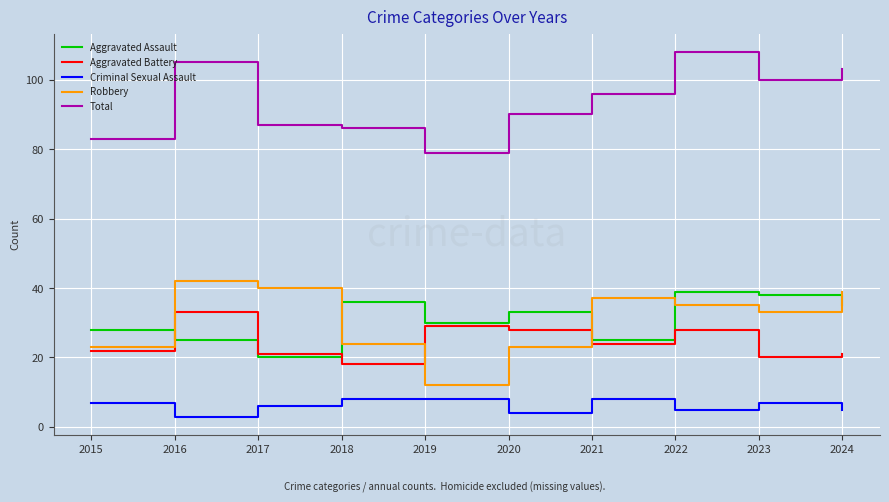

At which category does the chart reach its peak across all series?

2022